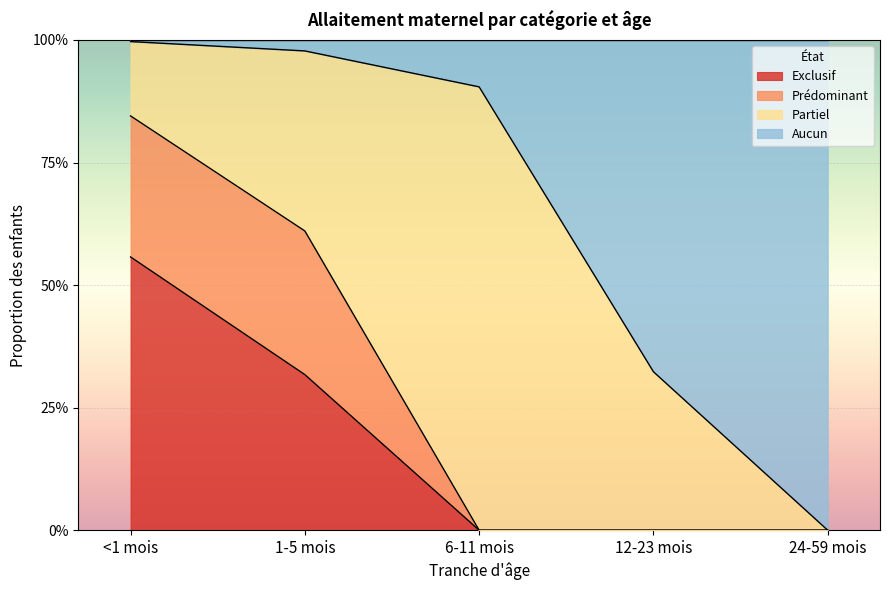

Read the Exclusif value at <1 mois.

0.6